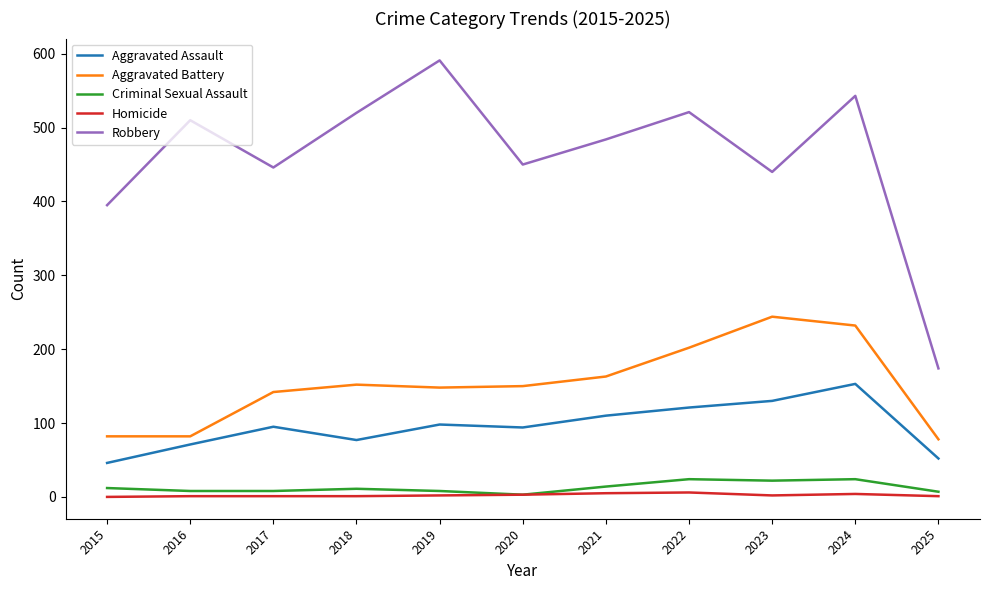

What is the difference between the highest and lowest values at 2020?

447